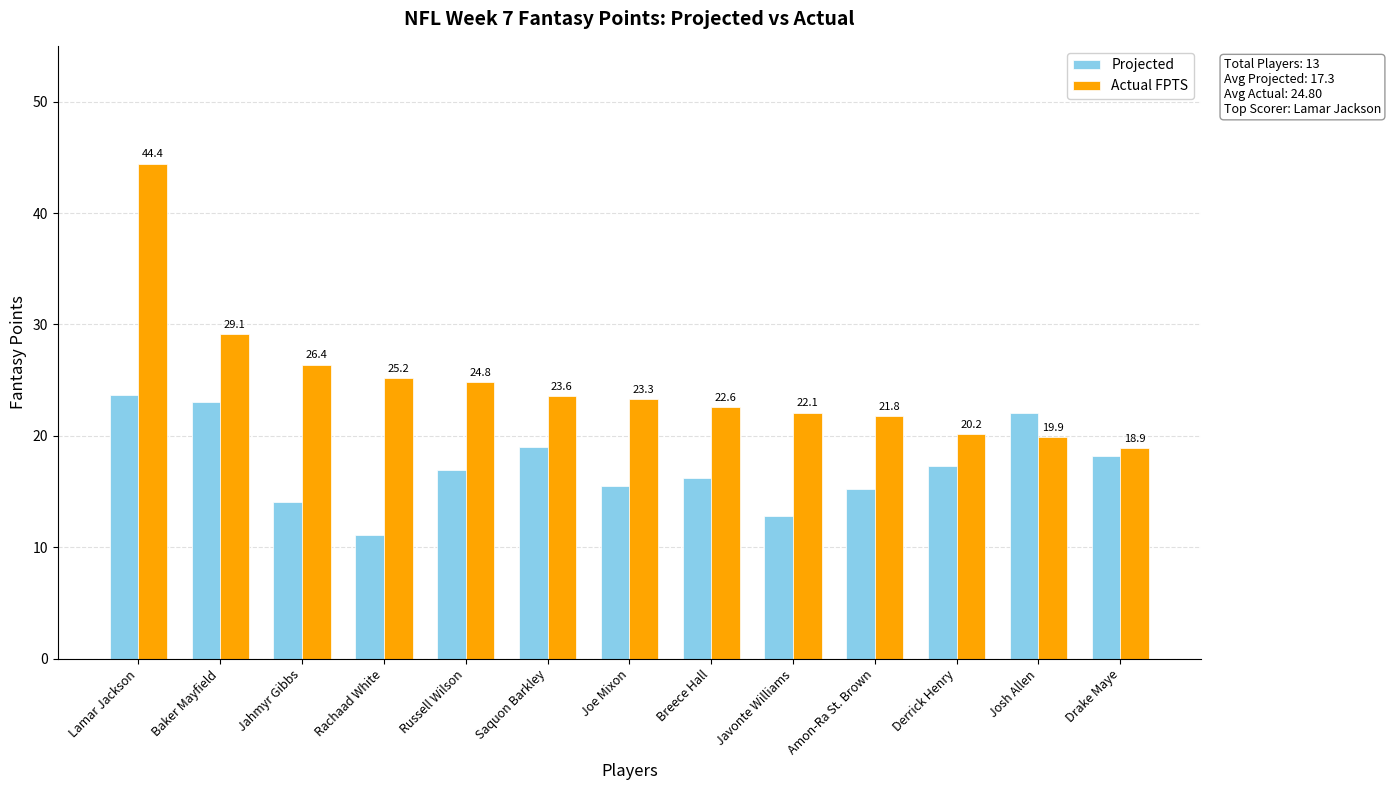

How many data points in Actual FPTS are above 23?

7